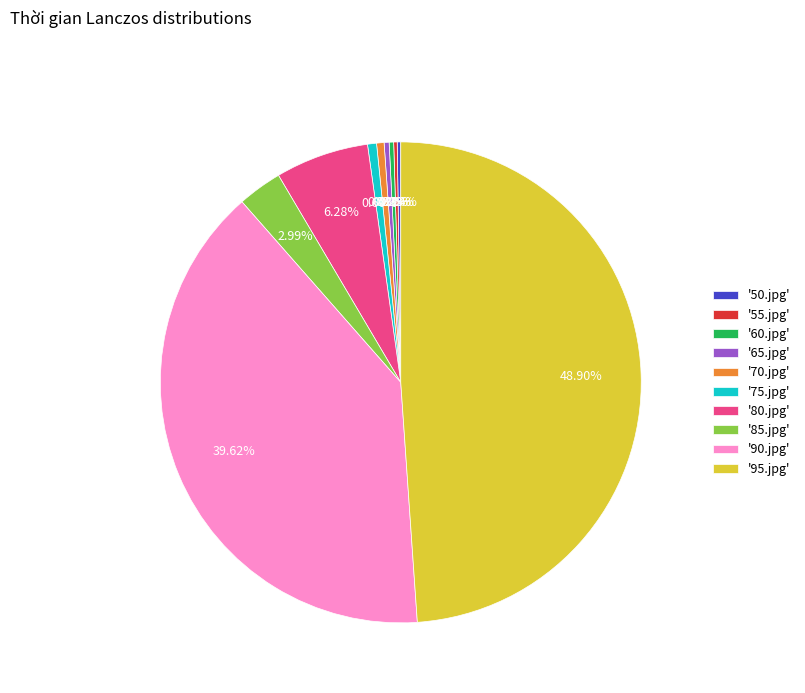

Does any single category account for the majority?

No